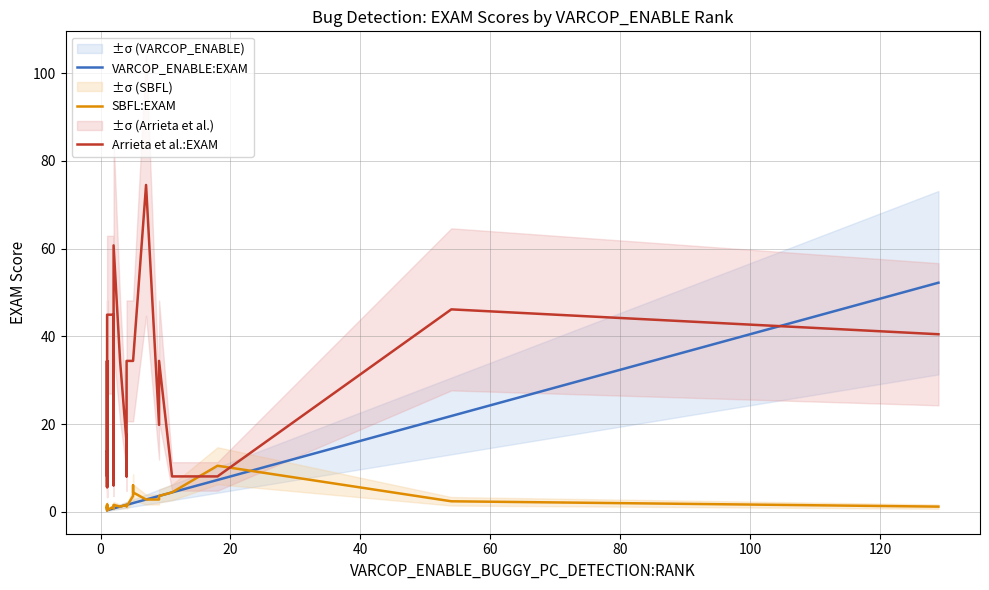

List the series in order of their peak value, highest first.

Arrieta et al.:EXAM, VARCOP_ENABLE:EXAM, SBFL:EXAM